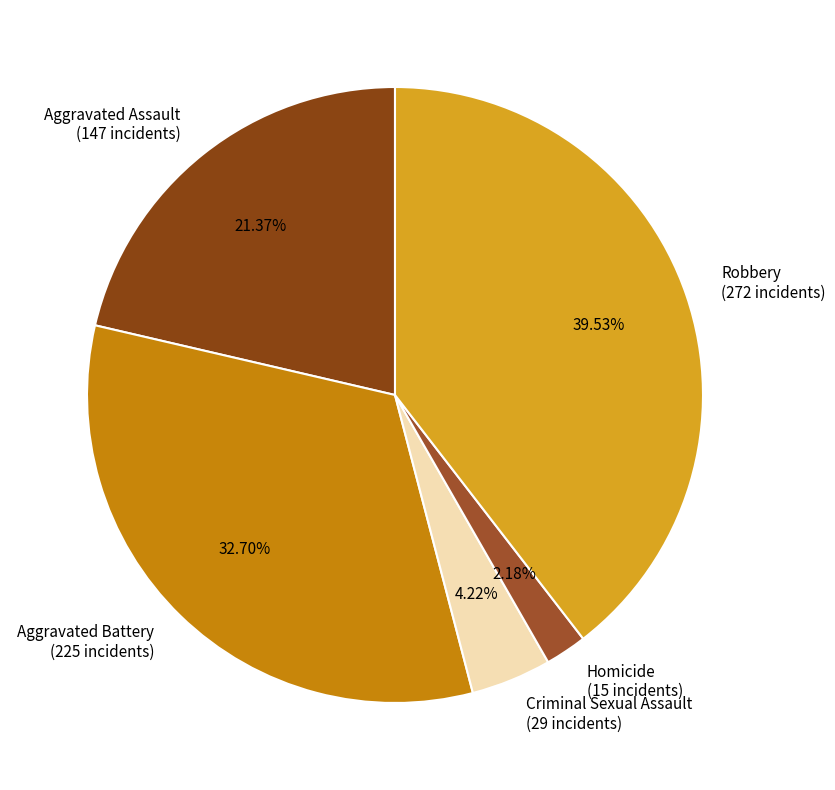

Does Criminal Sexual Assault represent more than half of the total?

No